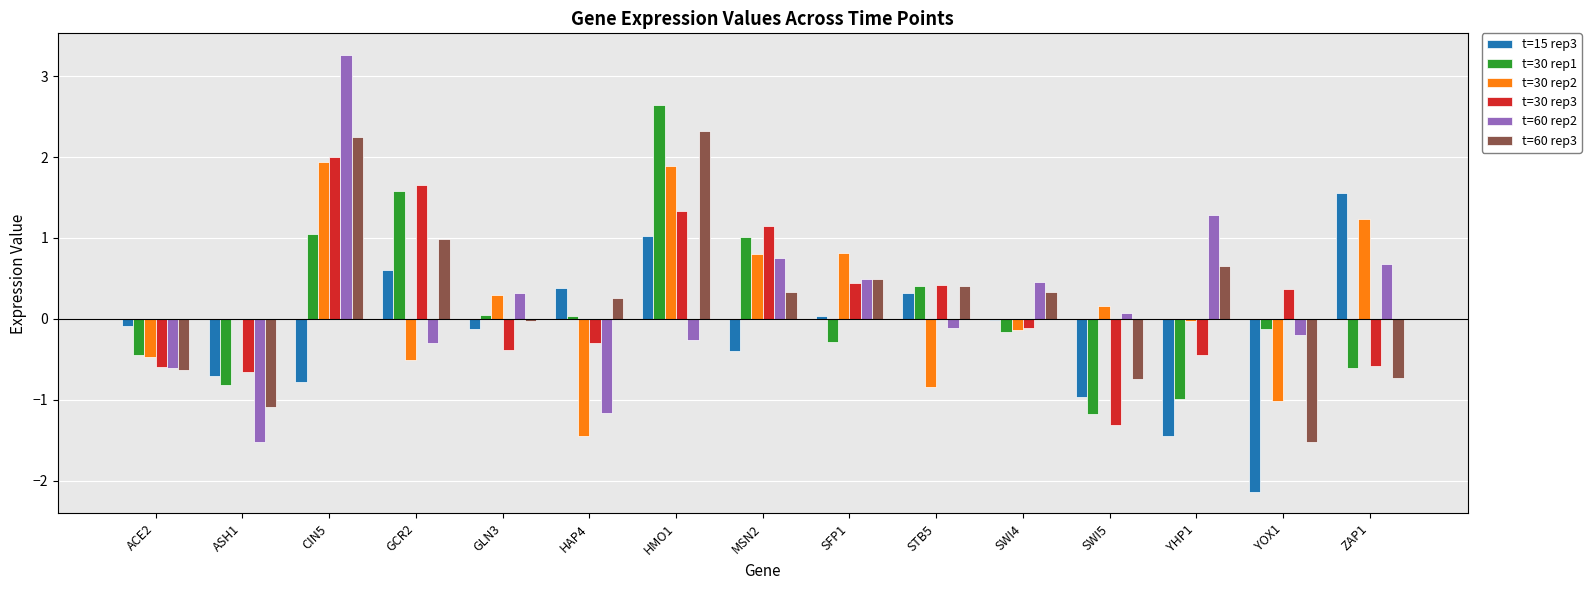

What is the difference between the t=30 rep2 values at SWI4 and ASH1?

0.1